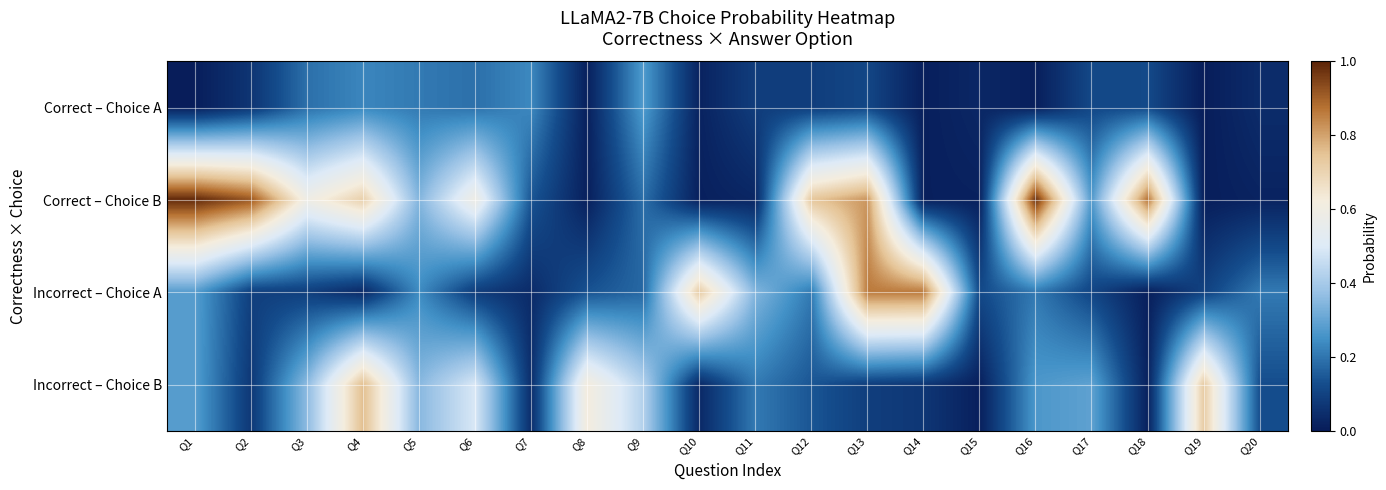

List the series in order of their peak value, lowest first.

Correct – Choice A, Incorrect – Choice B, Incorrect – Choice A, Correct – Choice B